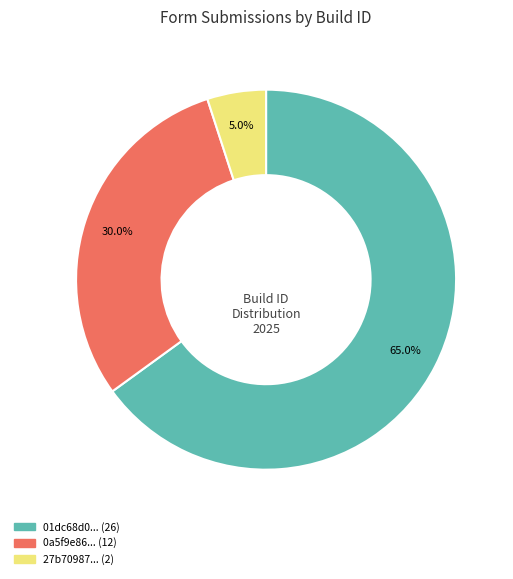

How many slices are in this pie chart?

3